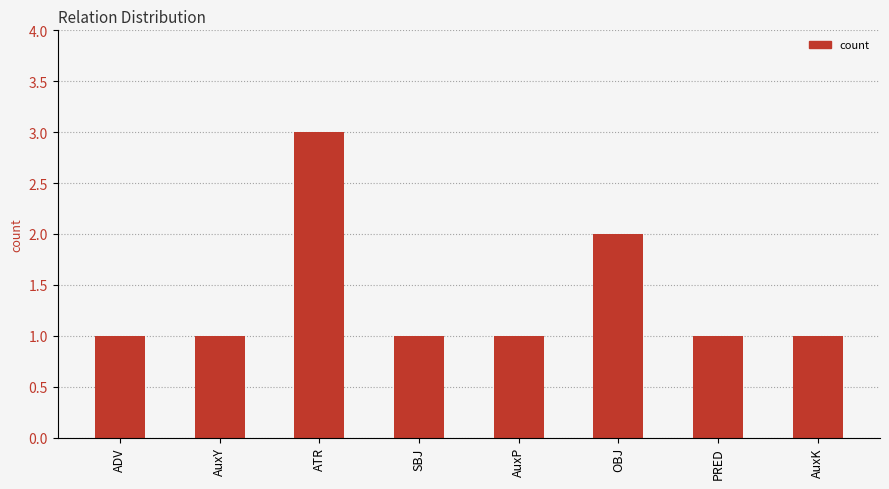

What is the difference between the maximum and minimum values?

2